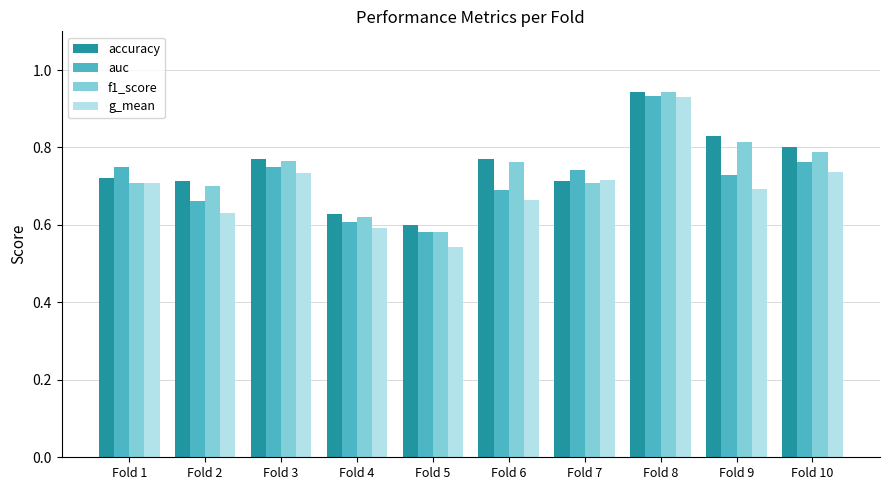

At which category is the sum across all series the highest?

Fold 8